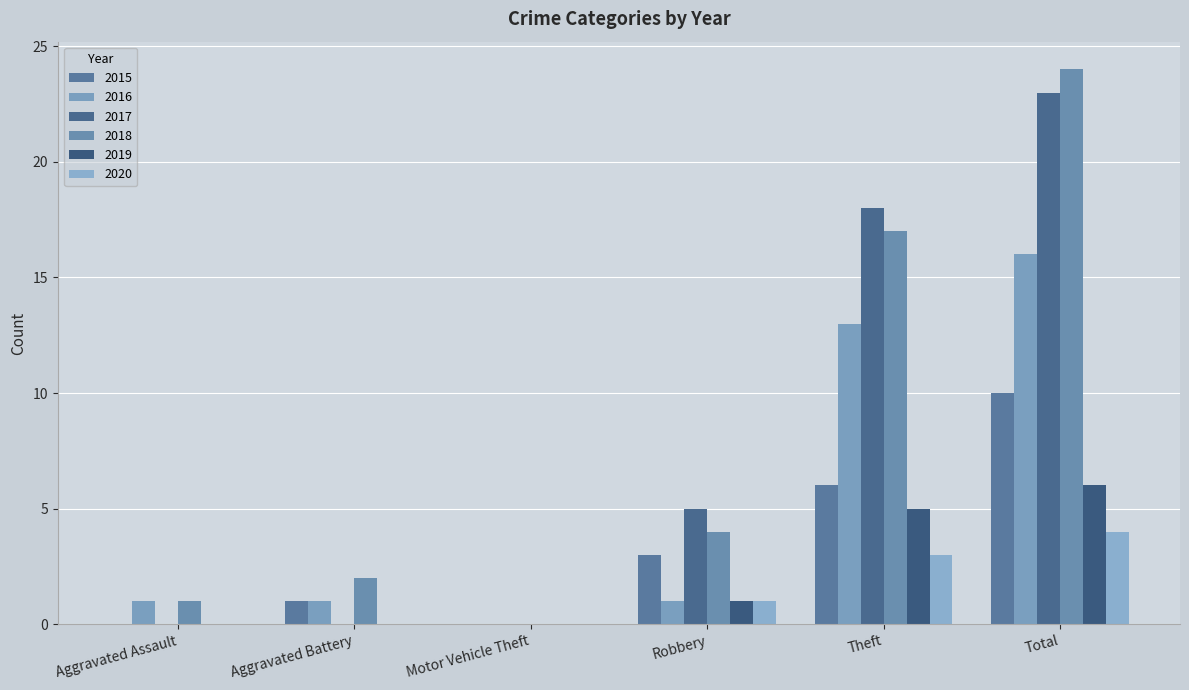

Reading left to right, what are all the values shown in this chart?

2015: 0	1	0	3	6	10
2016: 1	1	0	1	13	16
2017: 0	0	0	5	18	23
2018: 1	2	0	4	17	24
2019: 0	0	0	1	5	6
2020: 0	0	0	1	3	4